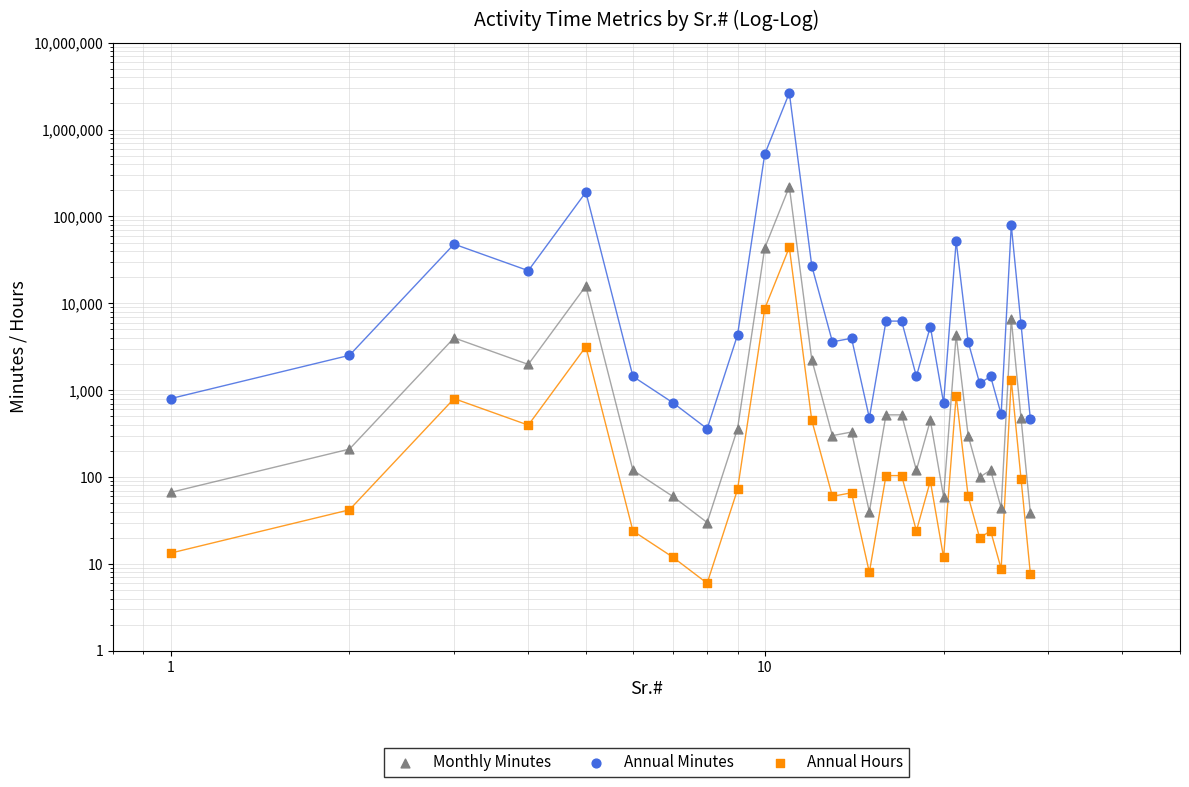

At how many categories does at least one series exceed 1698789?

1